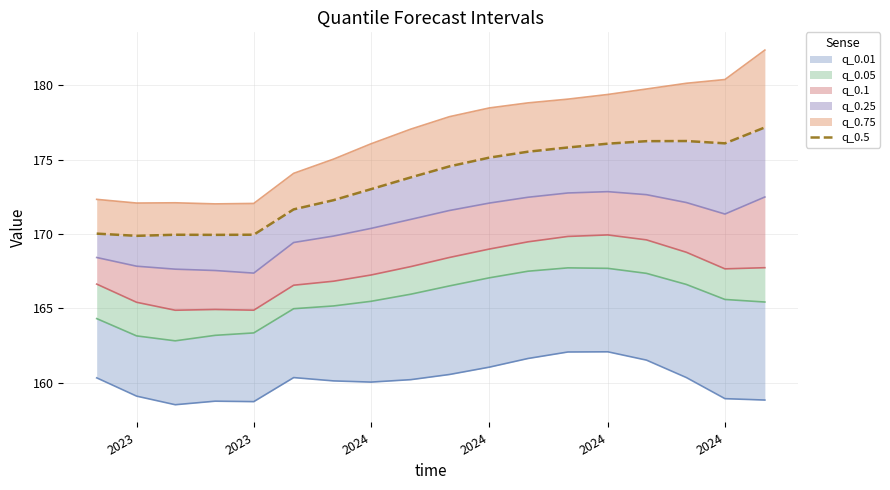

What is the sum of all values?

3123.2